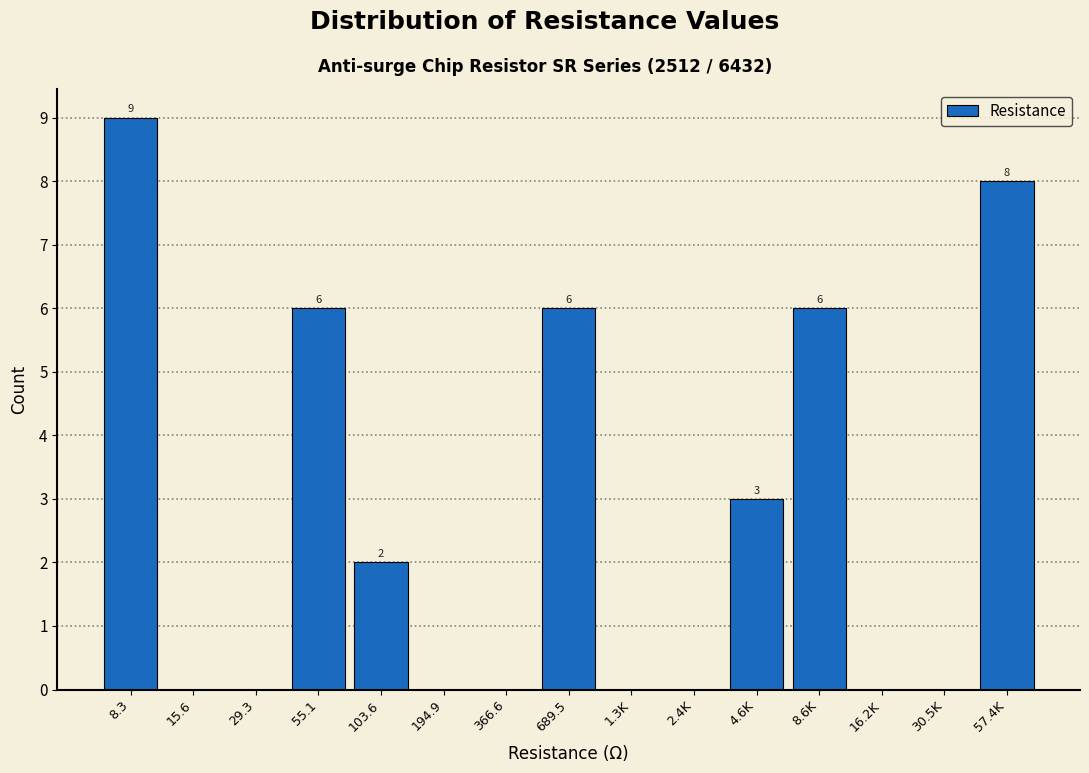

Reading right to left, extract all data points from this chart.

57.4K=8	30.5K=0	16.2K=0	8.6K=6	4.6K=3	2.4K=0	1.3K=0	689.5=6	366.6=0	194.9=0	103.6=2	55.1=6	29.3=0	15.6=0	8.3=9